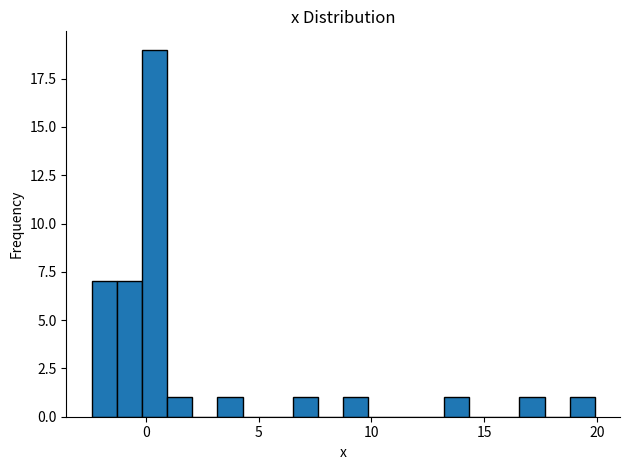

Read against the x-axis, roughly where is the centre of the tallest bar?

0.5